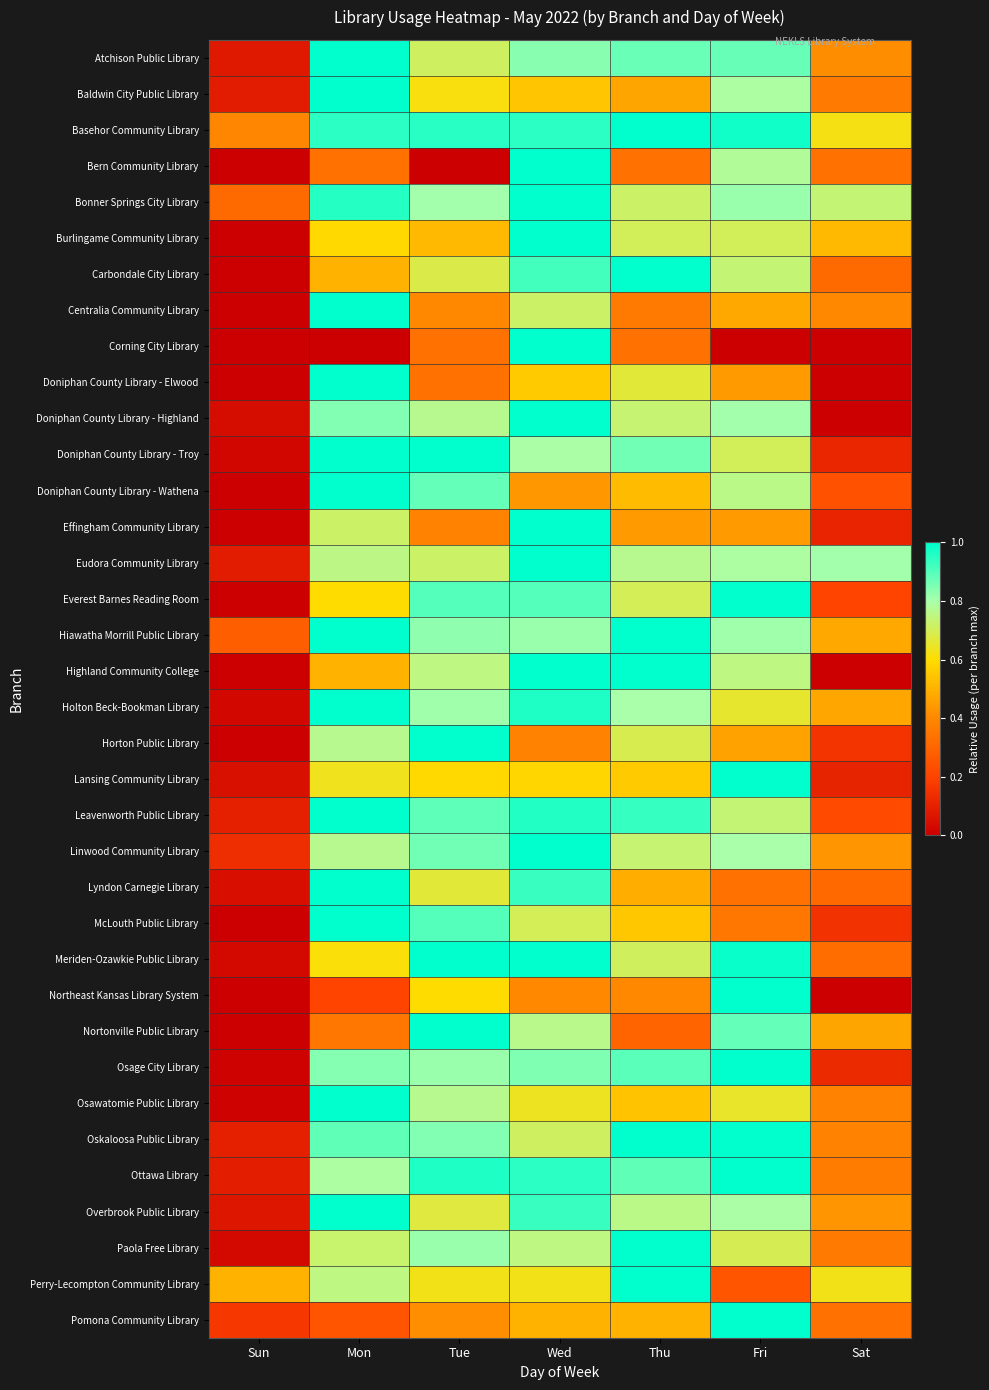

Reading left to right, extract all data points from this chart.

Atchison Public Library: Sun=0.1	Mon=1.0	Tue=0.7	Wed=0.8	Thu=0.9	Fri=0.9	Sat=0.4
Baldwin City Public Library: Sun=0.1	Mon=1.0	Tue=0.6	Wed=0.5	Thu=0.5	Fri=0.8	Sat=0.4
Basehor Community Library: Sun=0.4	Mon=0.9	Tue=0.9	Wed=0.9	Thu=1.0	Fri=1.0	Sat=0.6
Bern Community Library: Sun=0.0	Mon=0.3	Tue=0.0	Wed=1.0	Thu=0.3	Fri=0.8	Sat=0.3
Bonner Springs City Library: Sun=0.3	Mon=1.0	Tue=0.8	Wed=1.0	Thu=0.7	Fri=0.8	Sat=0.7
Burlingame Community Library: Sun=0.0	Mon=0.6	Tue=0.5	Wed=1.0	Thu=0.7	Fri=0.7	Sat=0.5
Carbondale City Library: Sun=0.0	Mon=0.5	Tue=0.7	Wed=0.9	Thu=1.0	Fri=0.7	Sat=0.3
Centralia Community Library: Sun=0.0	Mon=1.0	Tue=0.4	Wed=0.7	Thu=0.4	Fri=0.5	Sat=0.4
Corning City Library: Sun=0.0	Mon=0.0	Tue=0.3	Wed=1.0	Thu=0.3	Fri=0.0	Sat=0.0
Doniphan County Library - Elwood: Sun=0.0	Mon=1.0	Tue=0.3	Wed=0.6	Thu=0.7	Fri=0.4	Sat=0.0
Doniphan County Library - Highland: Sun=0.0	Mon=0.8	Tue=0.8	Wed=1.0	Thu=0.7	Fri=0.8	Sat=0.0
Doniphan County Library - Troy: Sun=0.0	Mon=1.0	Tue=1.0	Wed=0.8	Thu=0.9	Fri=0.7	Sat=0.1
Doniphan County Library - Wathena: Sun=0.0	Mon=1.0	Tue=0.9	Wed=0.4	Thu=0.5	Fri=0.8	Sat=0.2
Effingham Community Library: Sun=0.0	Mon=0.7	Tue=0.4	Wed=1.0	Thu=0.4	Fri=0.4	Sat=0.1
Eudora Community Library: Sun=0.1	Mon=0.8	Tue=0.7	Wed=1.0	Thu=0.8	Fri=0.8	Sat=0.8
Everest Barnes Reading Room: Sun=0.0	Mon=0.6	Tue=0.9	Wed=0.9	Thu=0.7	Fri=1.0	Sat=0.2
Hiawatha Morrill Public Library: Sun=0.3	Mon=1.0	Tue=0.8	Wed=0.8	Thu=1.0	Fri=0.8	Sat=0.5
Highland Community College: Sun=0.0	Mon=0.5	Tue=0.8	Wed=1.0	Thu=1.0	Fri=0.8	Sat=0.0
Holton Beck-Bookman Library: Sun=0.0	Mon=1.0	Tue=0.8	Wed=1.0	Thu=0.8	Fri=0.7	Sat=0.5
Horton Public Library: Sun=0.0	Mon=0.8	Tue=1.0	Wed=0.4	Thu=0.7	Fri=0.5	Sat=0.2
Lansing Community Library: Sun=0.1	Mon=0.6	Tue=0.6	Wed=0.6	Thu=0.6	Fri=1.0	Sat=0.1
Leavenworth Public Library: Sun=0.1	Mon=1.0	Tue=0.9	Wed=1.0	Thu=0.9	Fri=0.7	Sat=0.2
Linwood Community Library: Sun=0.1	Mon=0.8	Tue=0.9	Wed=1.0	Thu=0.7	Fri=0.8	Sat=0.4
Lyndon Carnegie Library: Sun=0.0	Mon=1.0	Tue=0.7	Wed=0.9	Thu=0.5	Fri=0.3	Sat=0.3
McLouth Public Library: Sun=0.0	Mon=1.0	Tue=0.9	Wed=0.7	Thu=0.6	Fri=0.3	Sat=0.1
Meriden-Ozawkie Public Library: Sun=0.0	Mon=0.6	Tue=1.0	Wed=1.0	Thu=0.7	Fri=1.0	Sat=0.3
Northeast Kansas Library System: Sun=0.0	Mon=0.2	Tue=0.6	Wed=0.4	Thu=0.4	Fri=1.0	Sat=0.0
Nortonville Public Library: Sun=0.0	Mon=0.4	Tue=1.0	Wed=0.8	Thu=0.3	Fri=0.9	Sat=0.5
Osage City Library: Sun=0.0	Mon=0.8	Tue=0.8	Wed=0.8	Thu=0.9	Fri=1.0	Sat=0.1
Osawatomie Public Library: Sun=0.0	Mon=1.0	Tue=0.8	Wed=0.6	Thu=0.5	Fri=0.6	Sat=0.4
Oskaloosa Public Library: Sun=0.1	Mon=0.9	Tue=0.8	Wed=0.7	Thu=1.0	Fri=1.0	Sat=0.4
Ottawa Library: Sun=0.1	Mon=0.8	Tue=1.0	Wed=0.9	Thu=0.9	Fri=1.0	Sat=0.4
Overbrook Public Library: Sun=0.1	Mon=1.0	Tue=0.7	Wed=0.9	Thu=0.8	Fri=0.8	Sat=0.4
Paola Free Library: Sun=0.0	Mon=0.7	Tue=0.8	Wed=0.8	Thu=1.0	Fri=0.7	Sat=0.4
Perry-Lecompton Community Library: Sun=0.5	Mon=0.8	Tue=0.6	Wed=0.6	Thu=1.0	Fri=0.2	Sat=0.6
Pomona Community Library: Sun=0.2	Mon=0.2	Tue=0.4	Wed=0.5	Thu=0.5	Fri=1.0	Sat=0.3